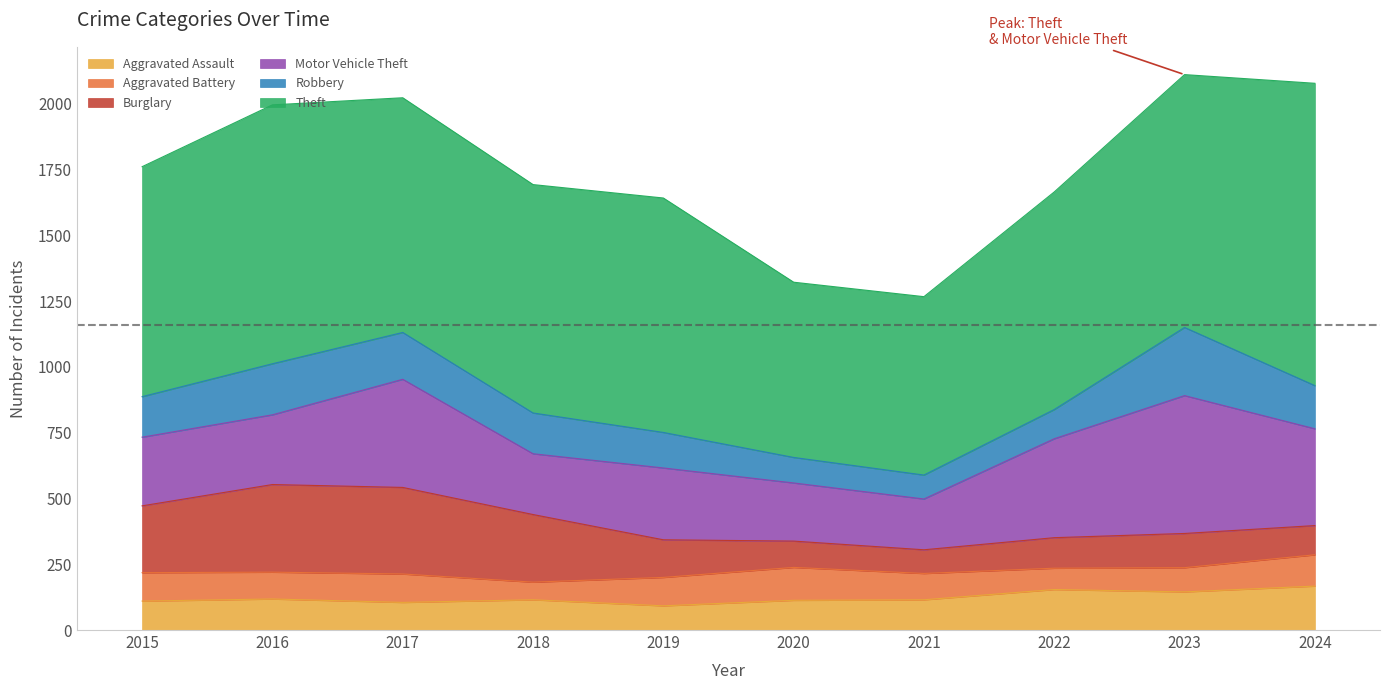

What is the lowest value of the Theft series?

666